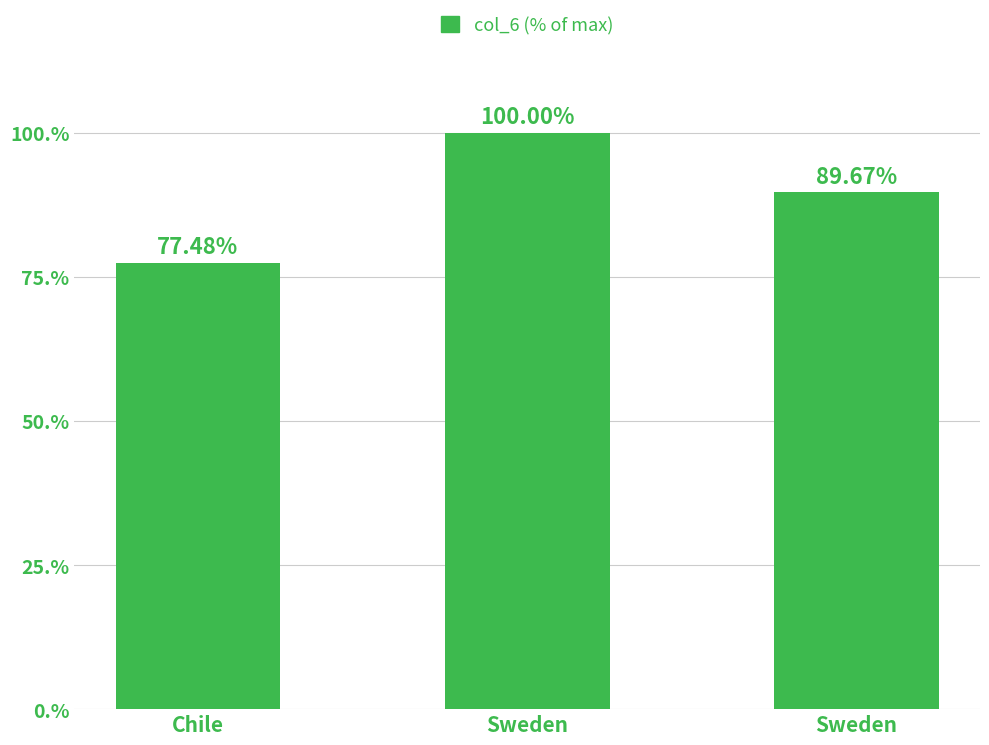

Reading right to left, extract all data points from this chart.

Sweden=89.7	Sweden=100.0	Chile=77.5